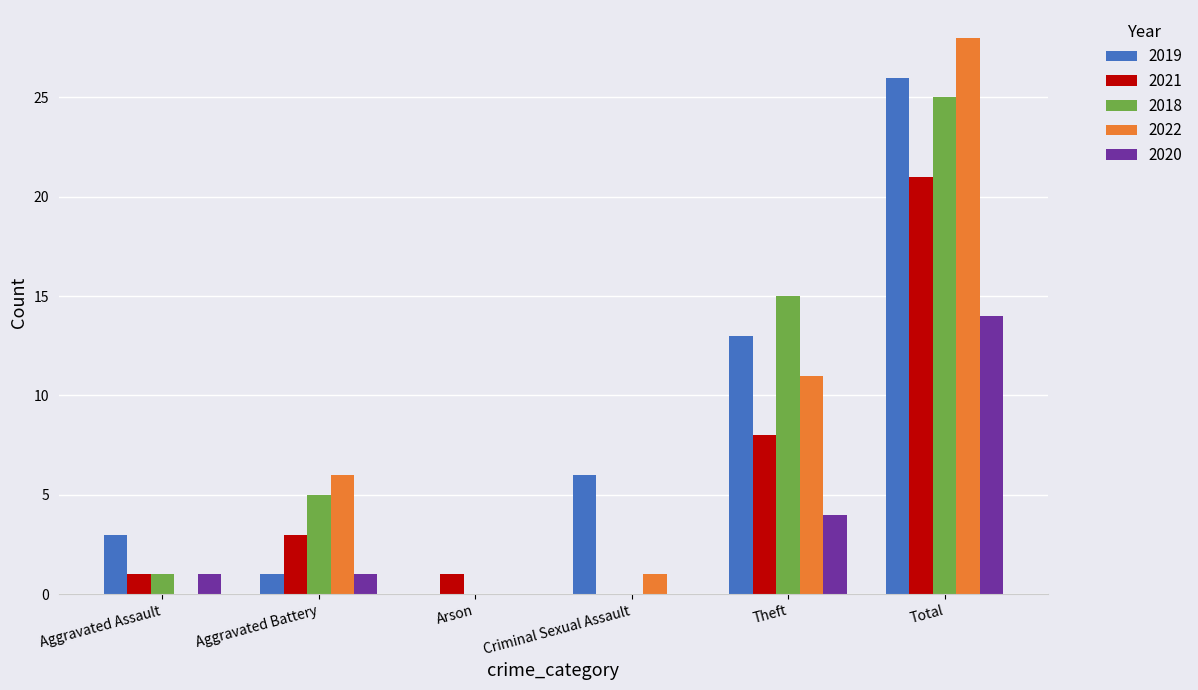

The 2021 series shows 3 at Aggravated Battery. True or false?

True